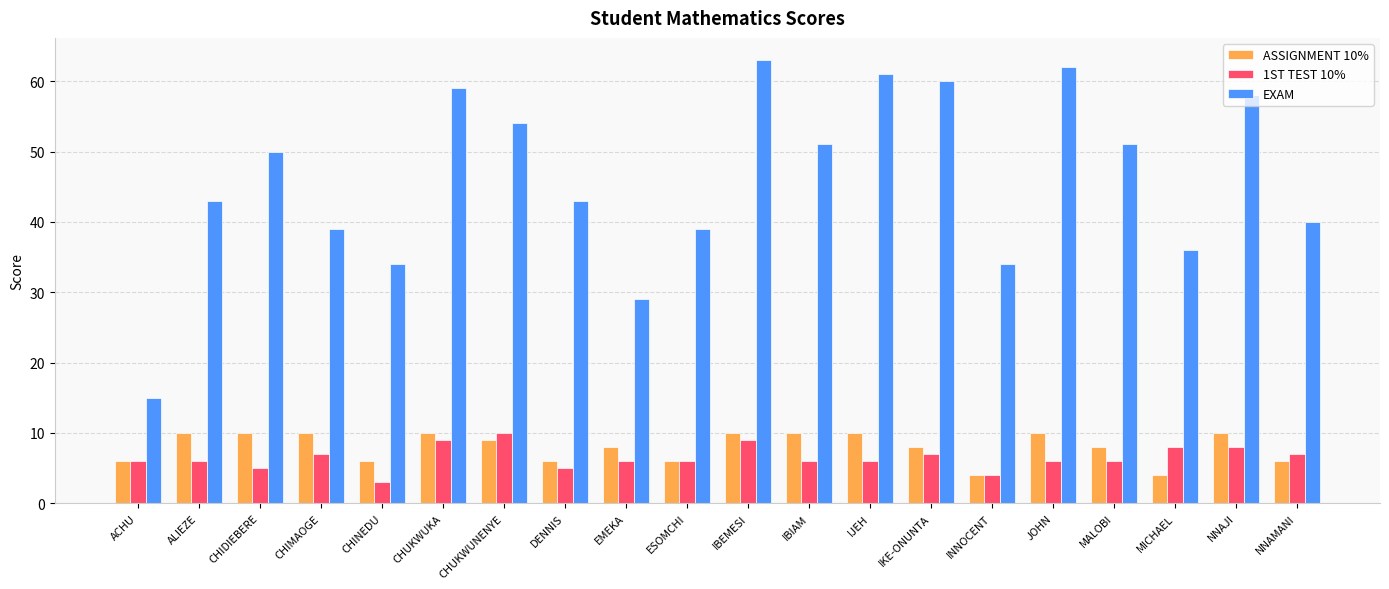

At which category is the sum across all series the highest?

IBEMESI